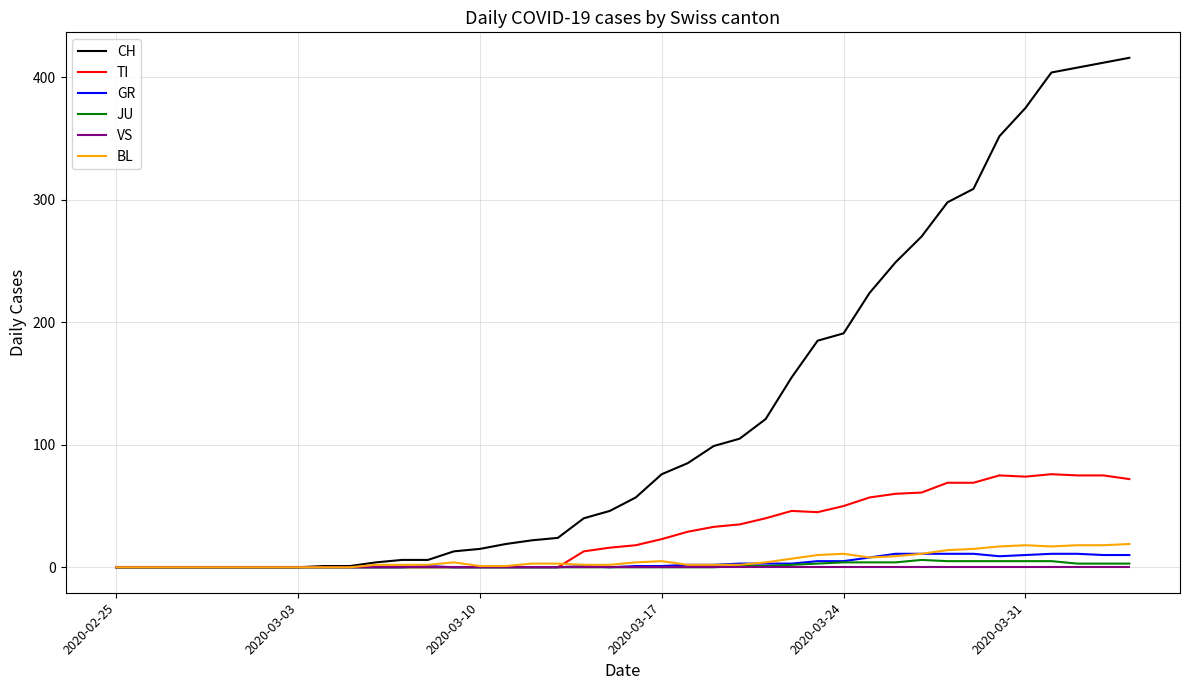

What are all the series names shown in the legend?

CH, TI, GR, JU, VS, BL